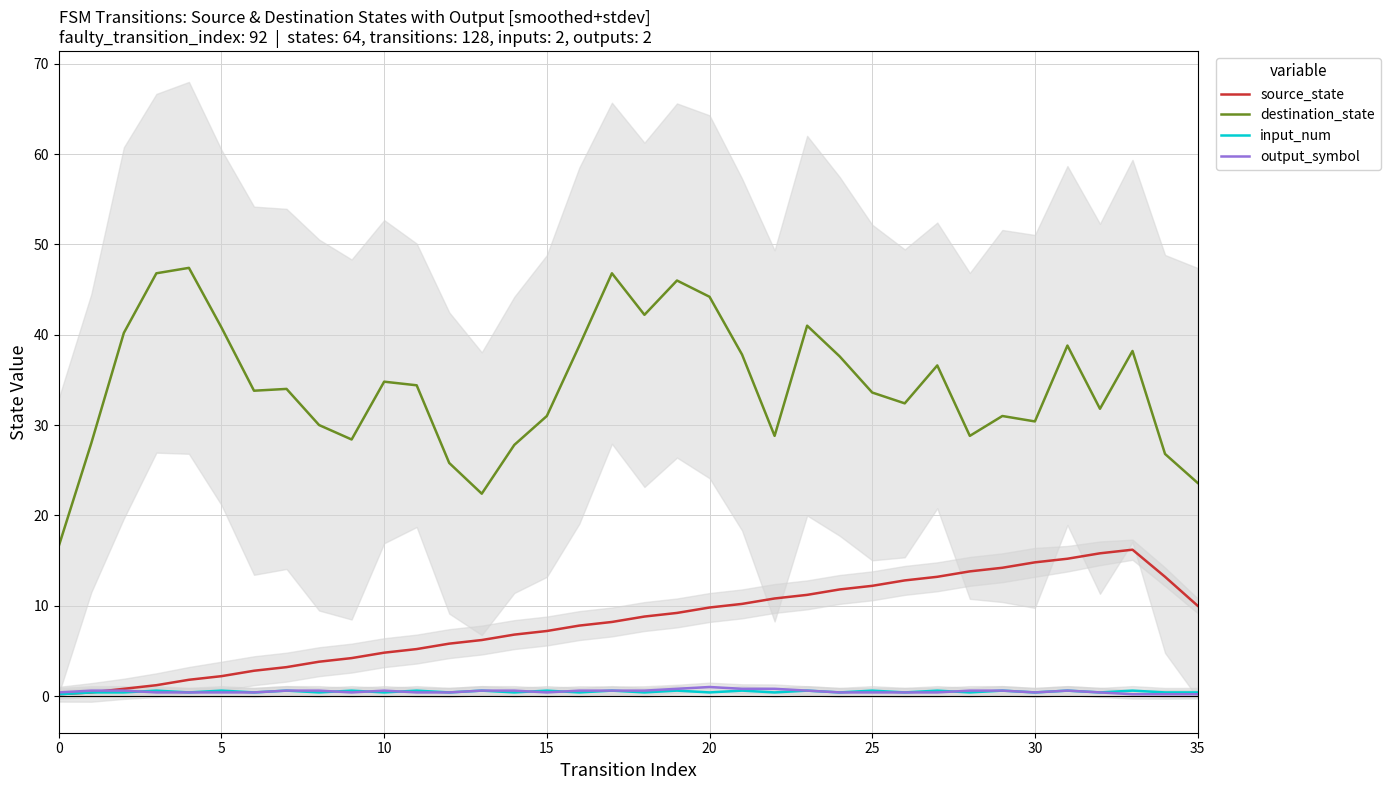

Where is output_symbol nearest to the value 0?

33